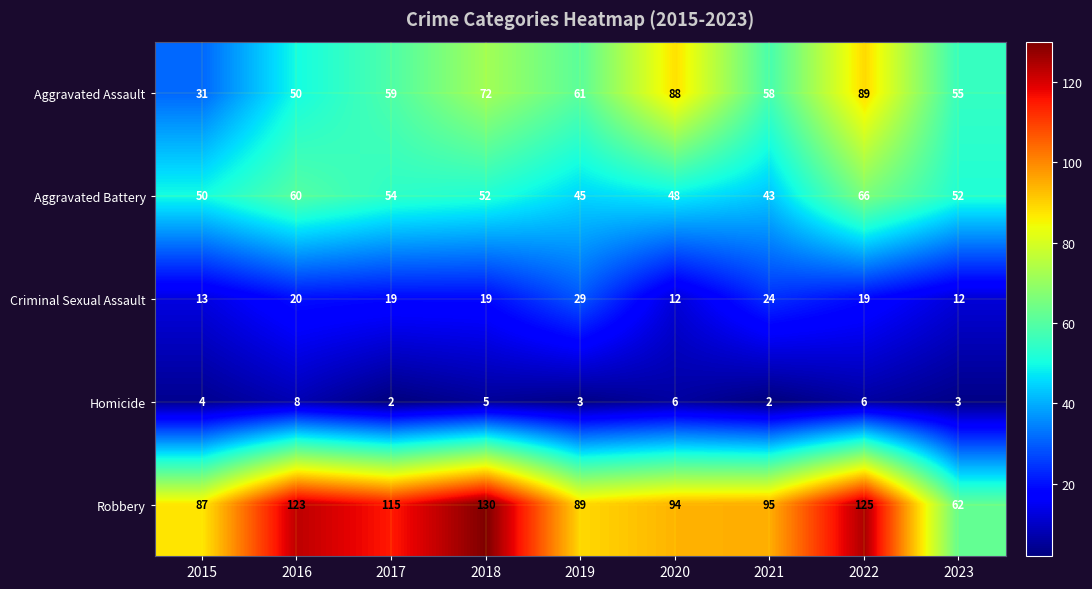

Is it true that Homicide equals 8 at 2018?

False